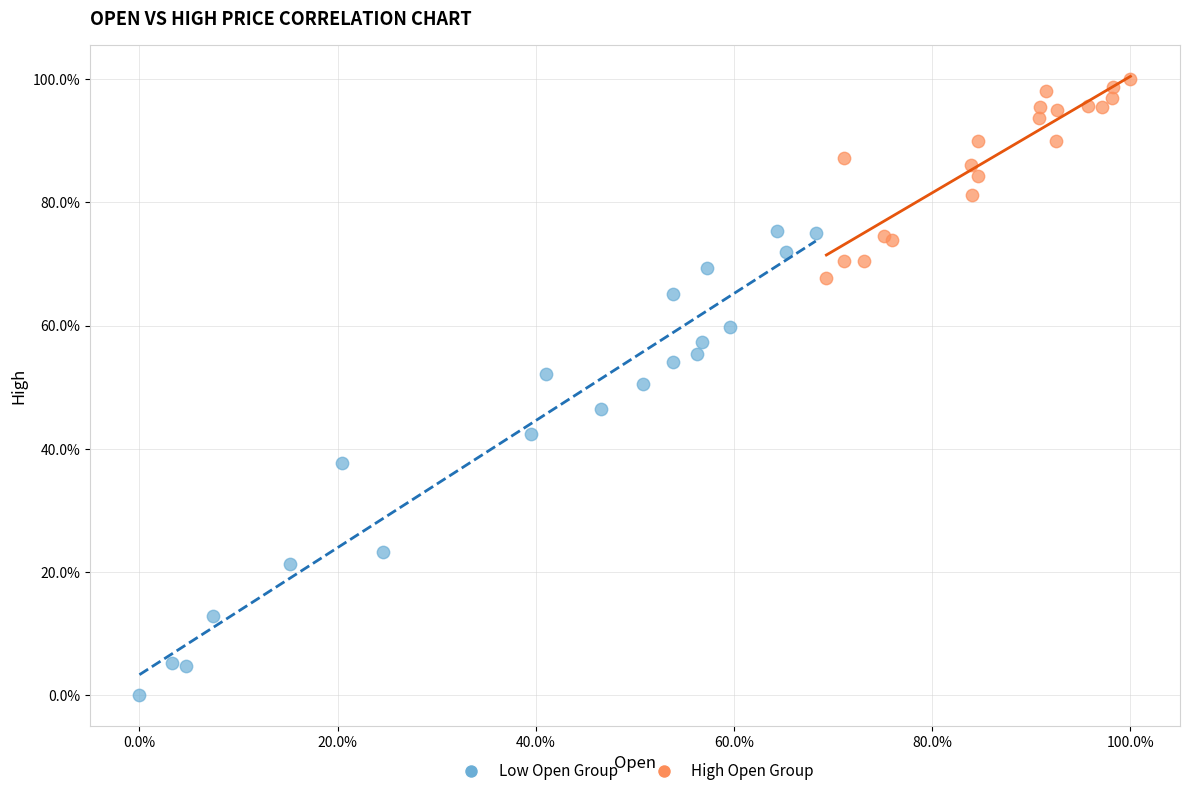

What are all the series names shown in the legend?

Low Open Group, High Open Group